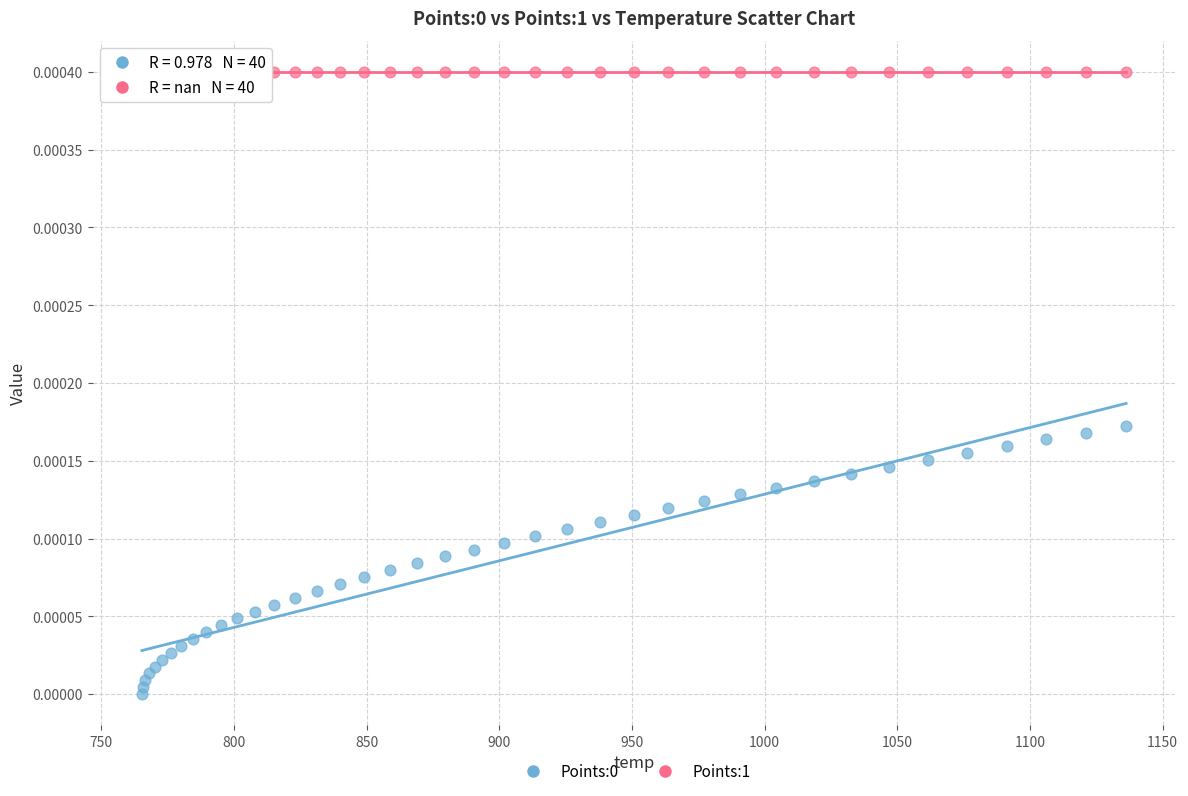

Which series reaches the maximum Y coordinate?

Points:1